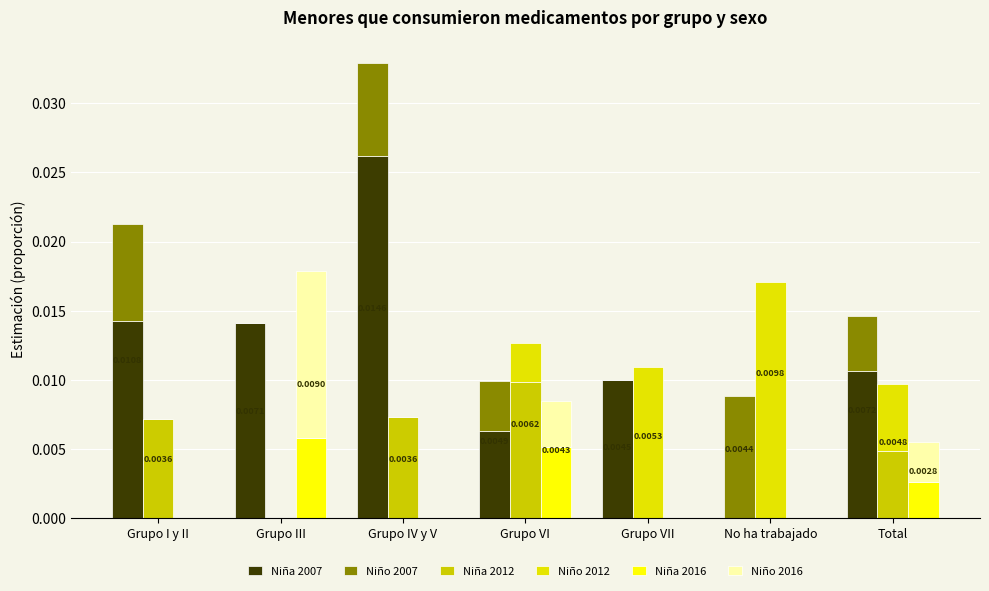

List the labels in order of Niña 2007 value, largest first.

Grupo IV y V, Grupo I y II, Grupo III, Total, Grupo VII, Grupo VI, No ha trabajado